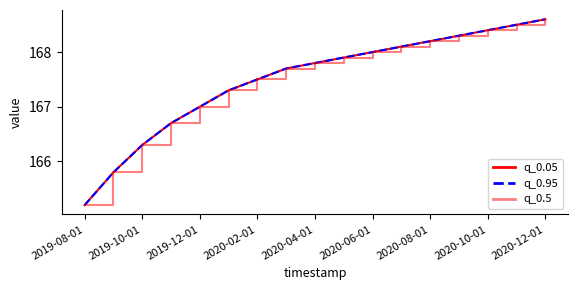

Does the chart have visible grid lines?

No